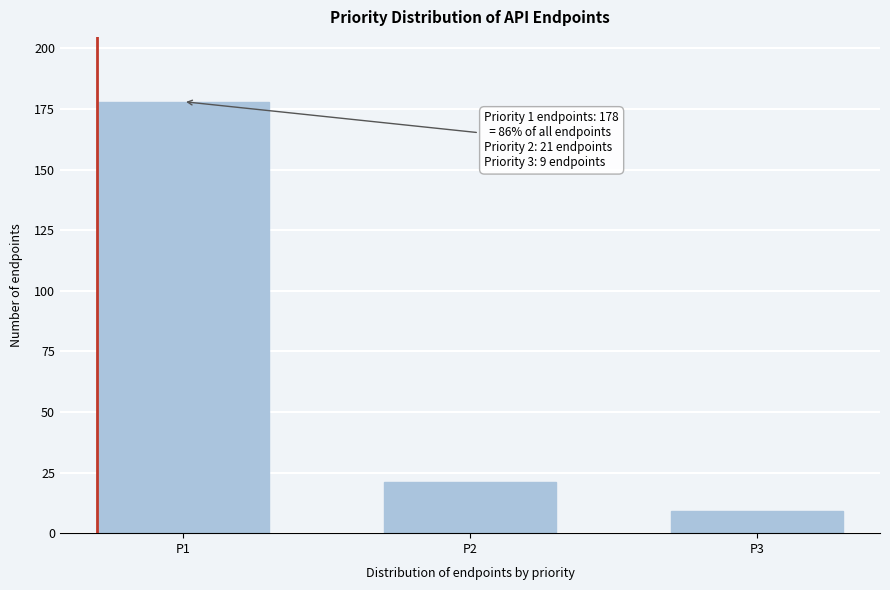

Reading left to right, list all the values displayed in this chart.

178	21	9